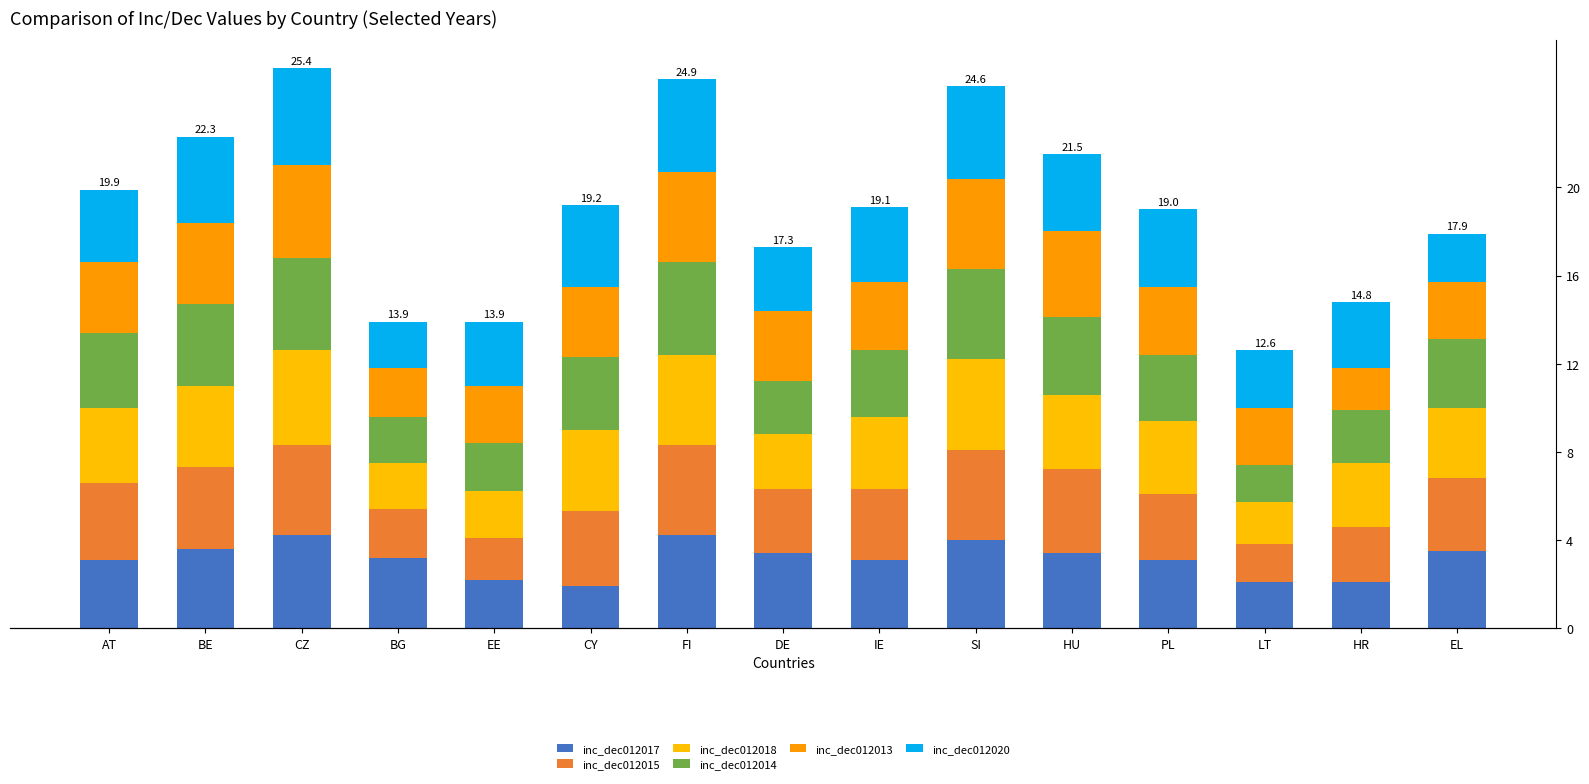

Rank the categories by inc_dec012013 value from lowest to highest.

HR, BG, EE, LT, EL, IE, PL, AT, CY, DE, BE, HU, FI, SI, CZ